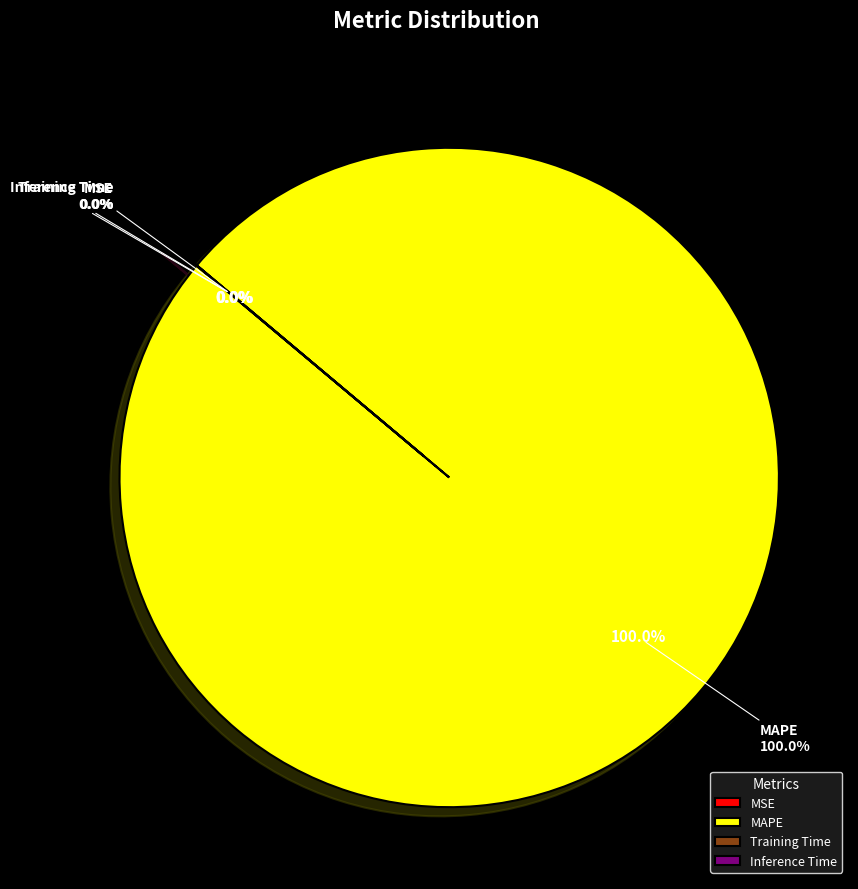

To the nearest percent, what is the combined percentage of Training Time and MAPE?

100%